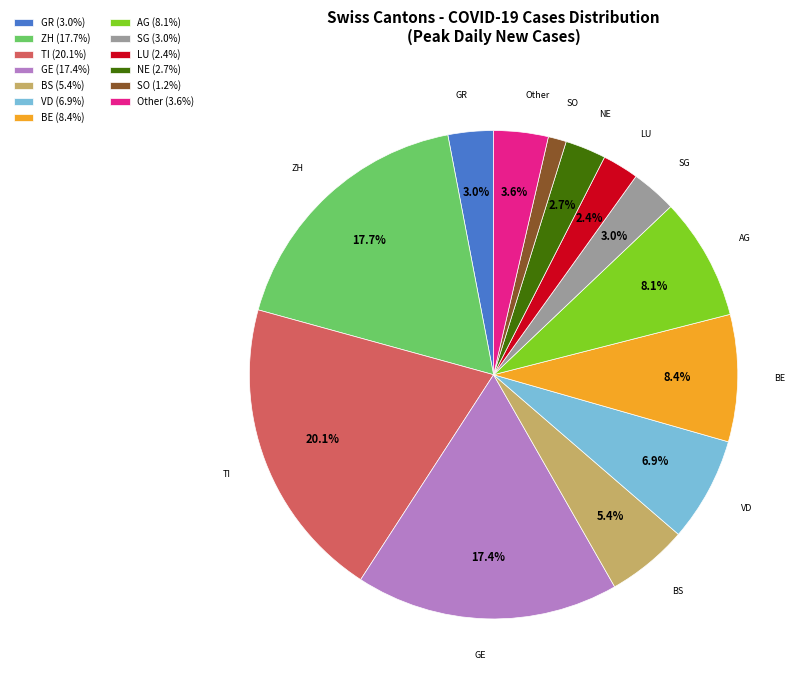

What percentage do NE and VD together represent?

9.6%